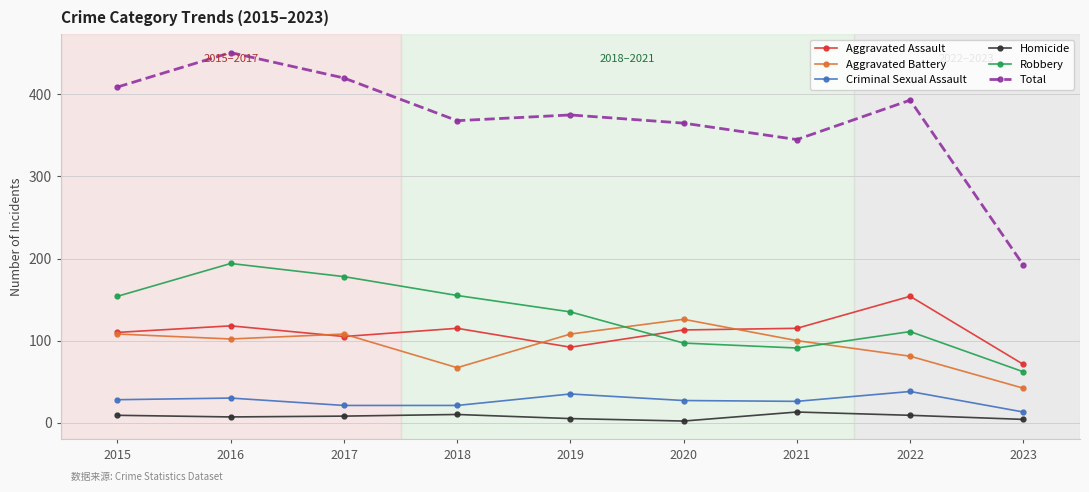

Which category has the highest value in the Aggravated Assault series?

2022